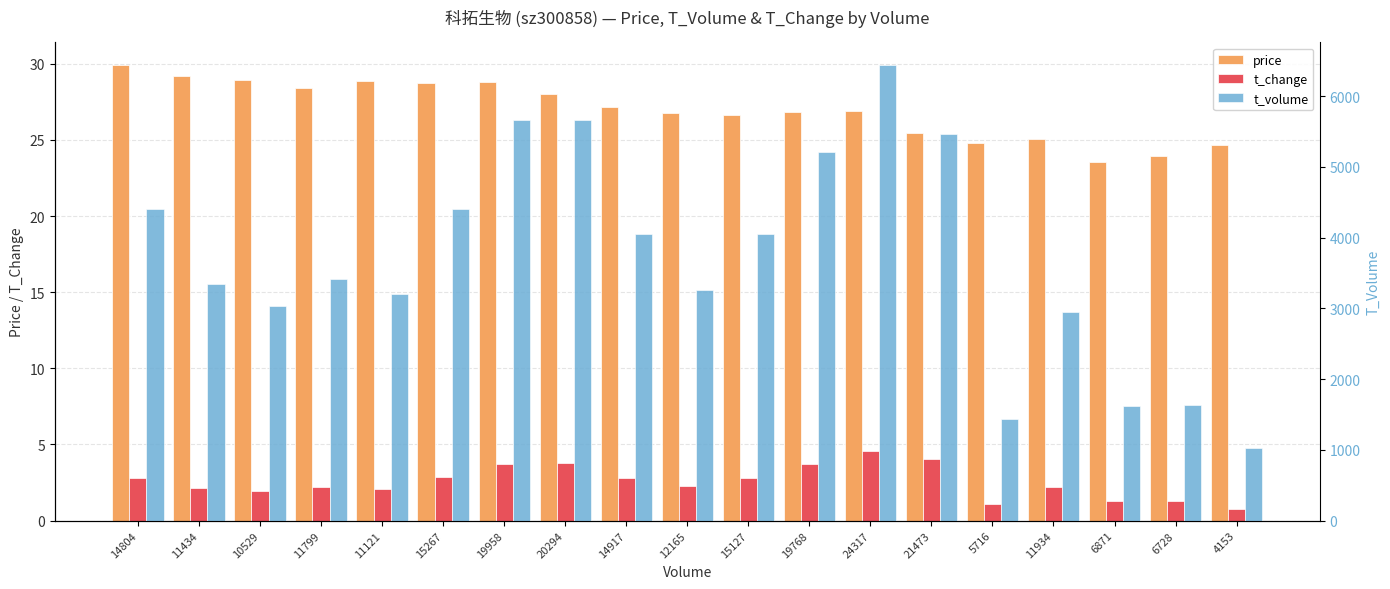

Which series has the largest total across all categories?

t_volume